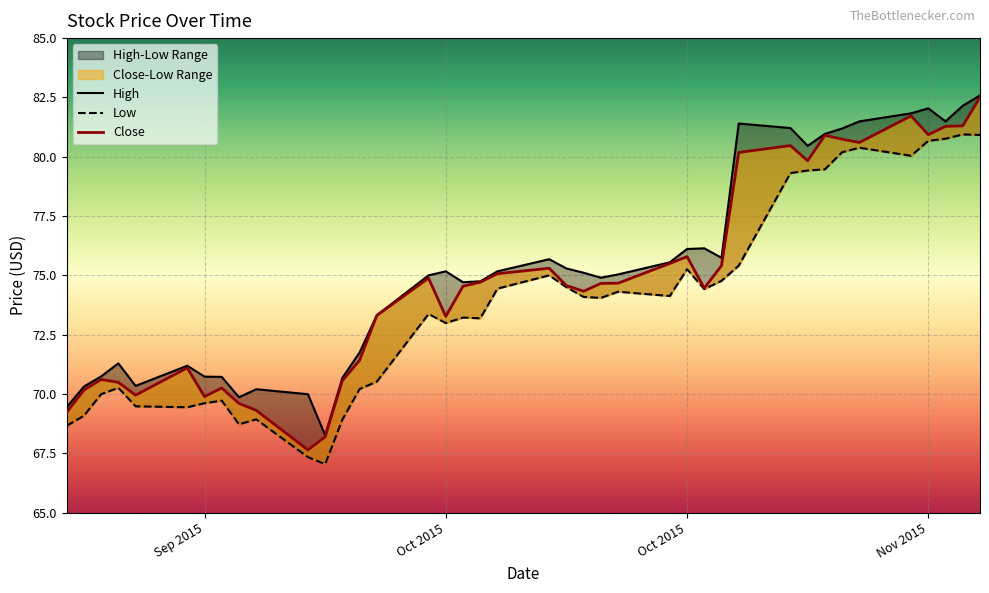

In High, how many points are lower than both neighbors (excluding endpoints)?

8